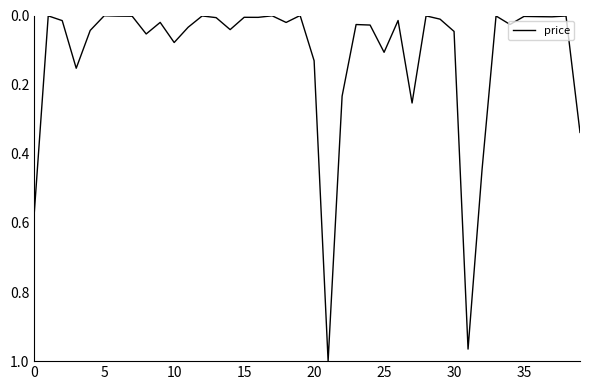

How many lines are shown in the chart?

1